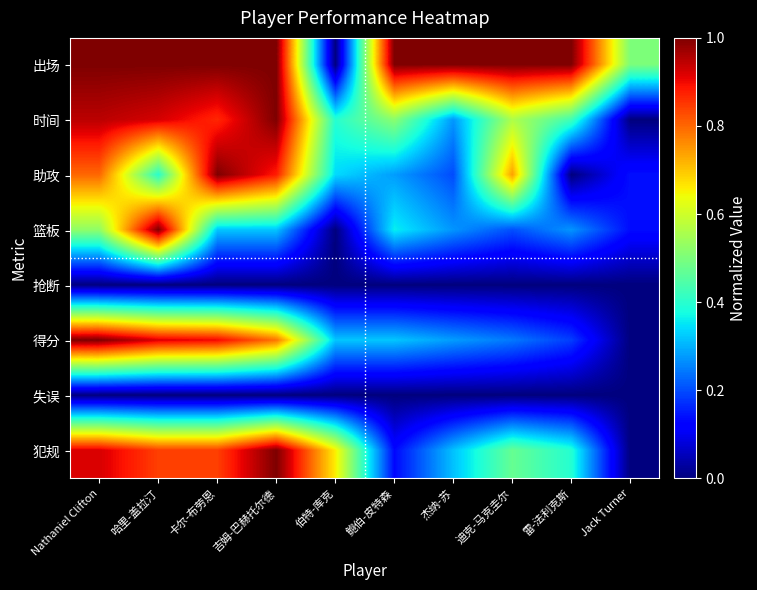

Reading right to left, what are all the values shown in this chart?

出场: Jack Turner=0.5	雷-法利克斯=1.0	迪克-马克圭尔=1.0	杰纳-苏=1.0	鲍伯-皮特森=1.0	伯特-库克=0.0	吉姆-巴赫托尔德=1.0	卡尔-布劳恩=1.0	哈里-盖拉汀=1.0	Nathaniel Clifton=1.0
时间: Jack Turner=0.0	雷-法利克斯=0.4	迪克-马克圭尔=0.6	杰纳-苏=0.3	鲍伯-皮特森=0.5	伯特-库克=0.4	吉姆-巴赫托尔德=1.0	卡尔-布劳恩=0.9	哈里-盖拉汀=0.9	Nathaniel Clifton=0.9
助攻: Jack Turner=0.1	雷-法利克斯=0.0	迪克-马克圭尔=0.7	杰纳-苏=0.2	鲍伯-皮特森=0.3	伯特-库克=0.3	吉姆-巴赫托尔德=0.9	卡尔-布劳恩=1.0	哈里-盖拉汀=0.4	Nathaniel Clifton=0.8
篮板: Jack Turner=0.1	雷-法利克斯=0.3	迪克-马克圭尔=0.2	杰纳-苏=0.3	鲍伯-皮特森=0.4	伯特-库克=0.0	吉姆-巴赫托尔德=0.3	卡尔-布劳恩=0.3	哈里-盖拉汀=1.0	Nathaniel Clifton=0.5
抢断: Jack Turner=0.0	雷-法利克斯=0.0	迪克-马克圭尔=0.0	杰纳-苏=0.0	鲍伯-皮特森=0.0	伯特-库克=0.0	吉姆-巴赫托尔德=0.0	卡尔-布劳恩=0.0	哈里-盖拉汀=0.0	Nathaniel Clifton=0.0
得分: Jack Turner=0.0	雷-法利克斯=0.2	迪克-马克圭尔=0.2	杰纳-苏=0.3	鲍伯-皮特森=0.3	伯特-库克=0.3	吉姆-巴赫托尔德=0.8	卡尔-布劳恩=0.9	哈里-盖拉汀=0.9	Nathaniel Clifton=1.0
失误: Jack Turner=0.0	雷-法利克斯=0.0	迪克-马克圭尔=0.0	杰纳-苏=0.0	鲍伯-皮特森=0.0	伯特-库克=0.0	吉姆-巴赫托尔德=0.0	卡尔-布劳恩=0.0	哈里-盖拉汀=0.0	Nathaniel Clifton=0.0
犯规: Jack Turner=0.0	雷-法利克斯=0.4	迪克-马克圭尔=0.5	杰纳-苏=0.3	鲍伯-皮特森=0.1	伯特-库克=0.7	吉姆-巴赫托尔德=1.0	卡尔-布劳恩=0.8	哈里-盖拉汀=0.8	Nathaniel Clifton=0.9